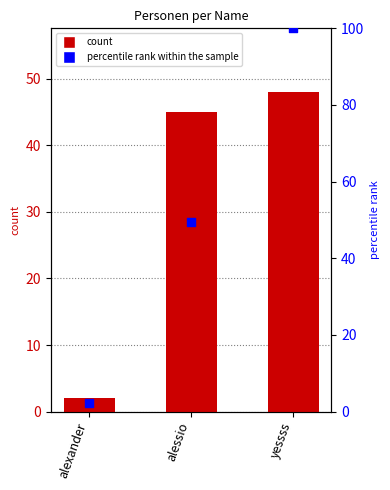

Which has a higher value, alexander or alessio?

alessio